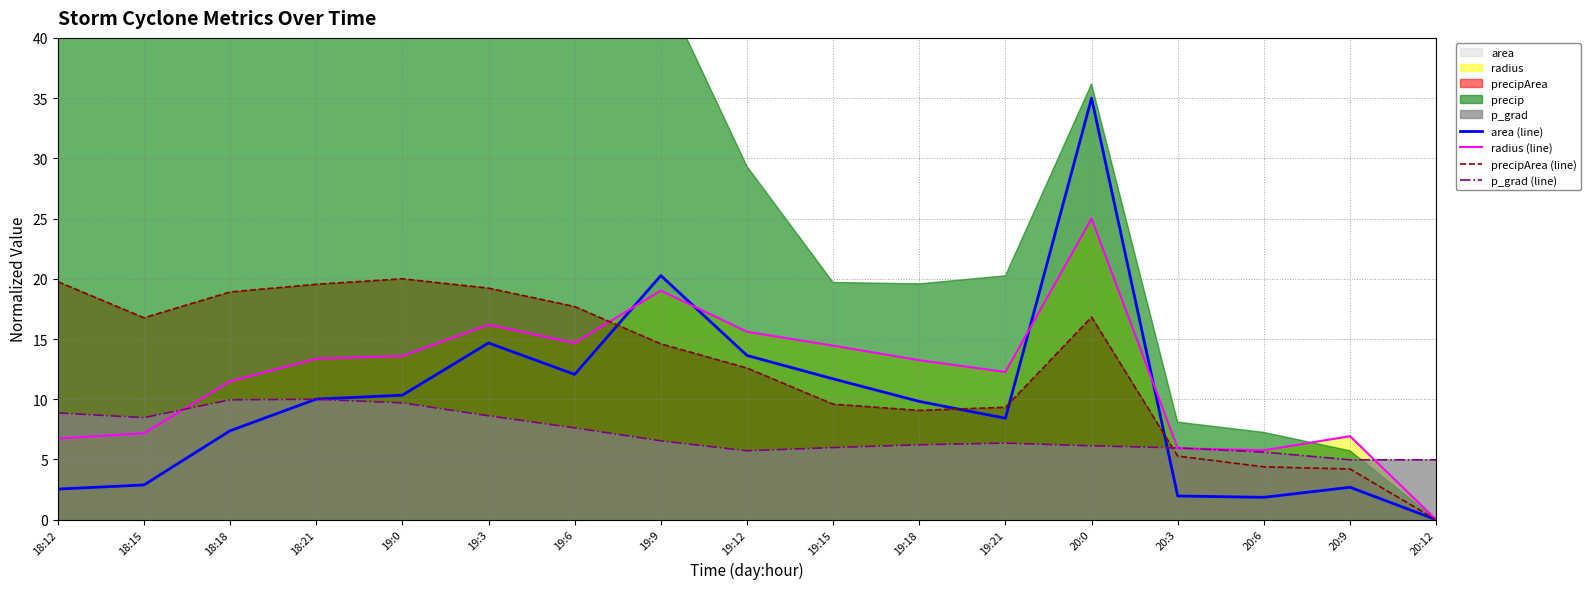

True or false: area (line) has a value of 16.9 at 19:6.

False